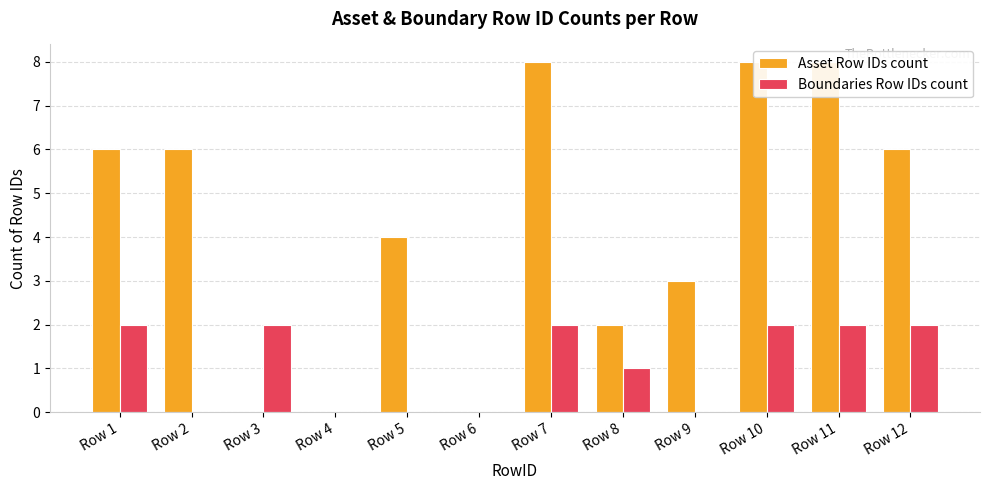

Rank the series at Row 4 from lowest to highest value.

Asset Row IDs count, Boundaries Row IDs count